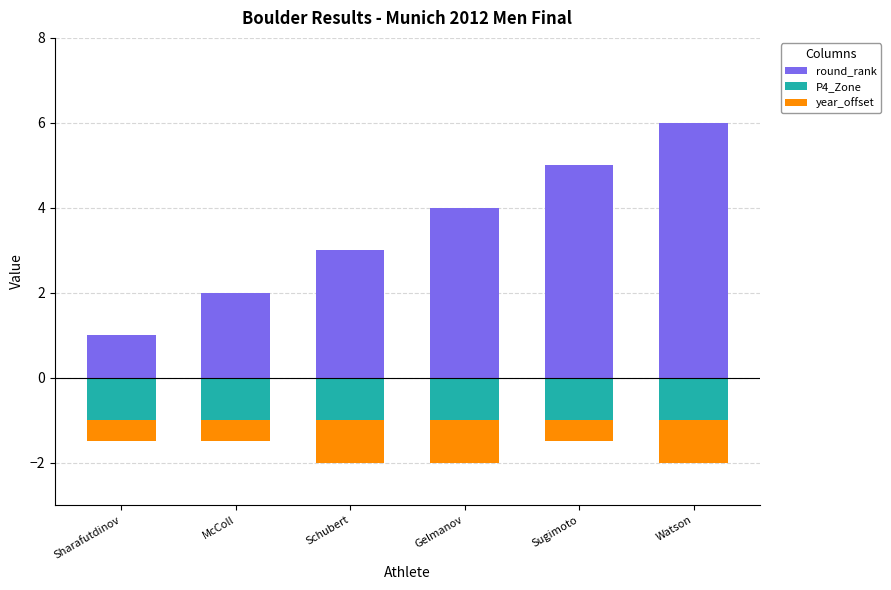

Where is year_offset nearest to the value 0?

Sharafutdinov